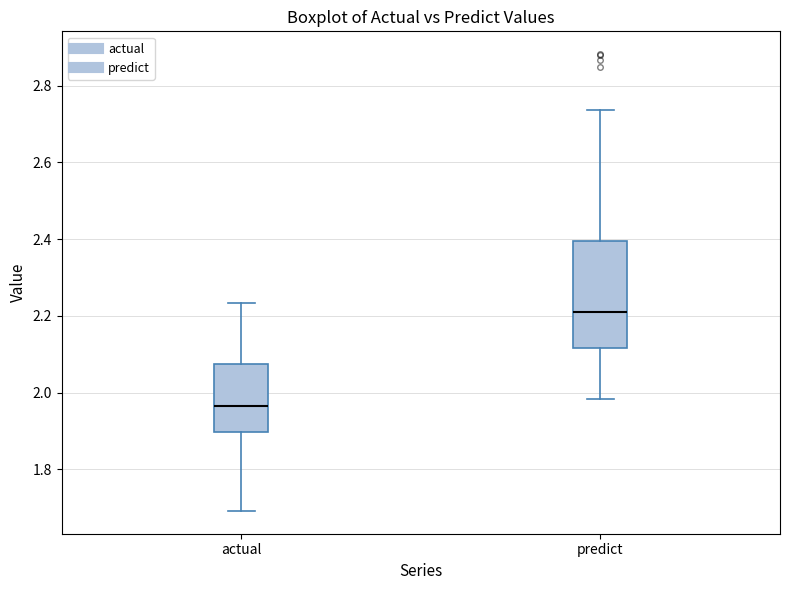

Reading left to right, transcribe this box plot: for each box, give where its median line is, the range the box spans, and where its two whiskers end, as read against the y-axis. The values are not printed on the chart, so give them approximately, as read against the axis.

actual: median 1.96, box 1.90 to 2.08, whiskers 1.70 to 2.24
predict: median 2.22, box 2.12 to 2.40, whiskers 1.98 to 2.74